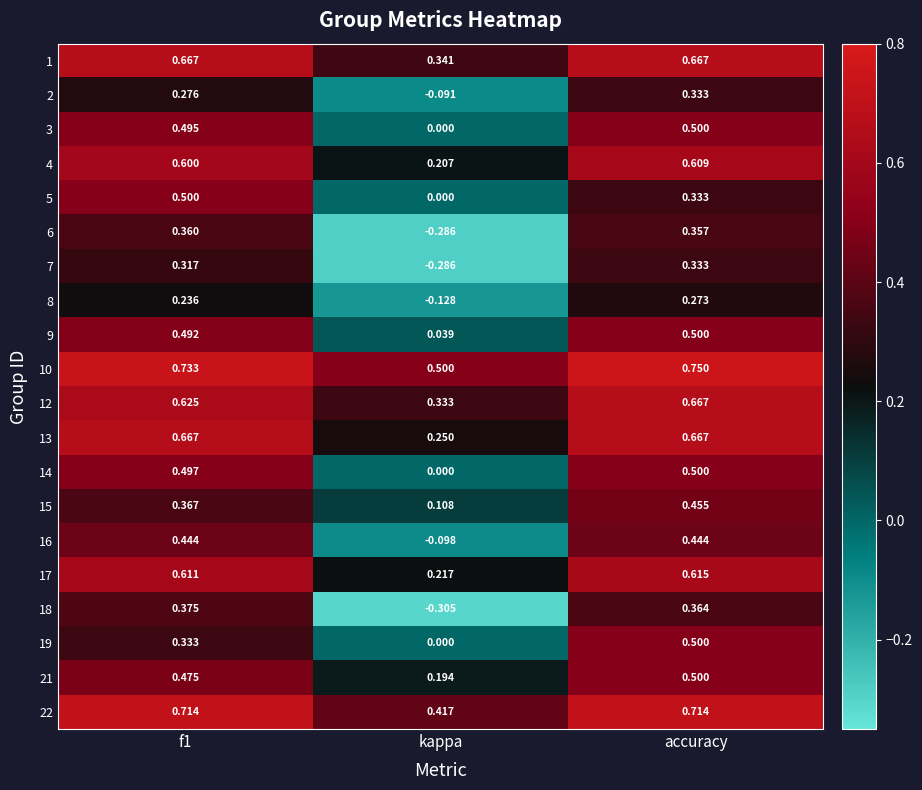

Where is 1 nearest to the value 0?

kappa